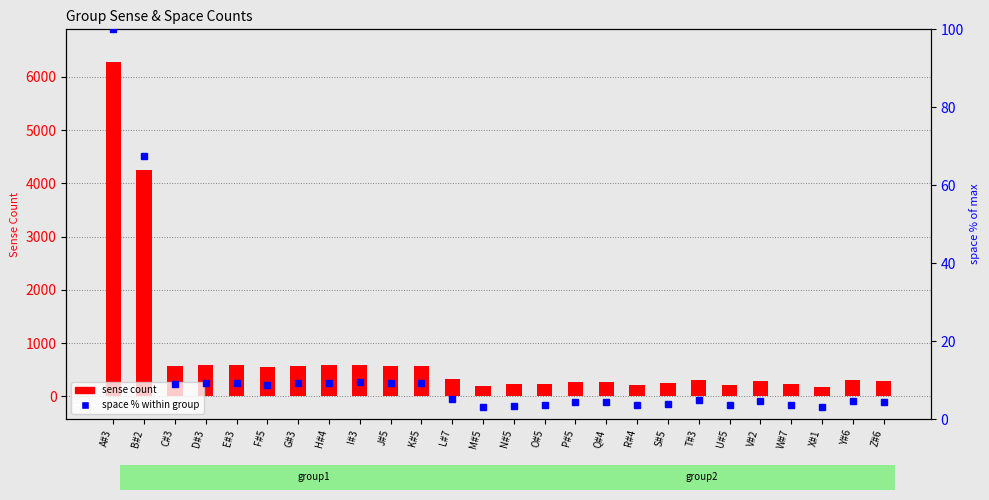

Is the value of sense count at T#3 greater than the value of space % within group at Z#6?

Yes